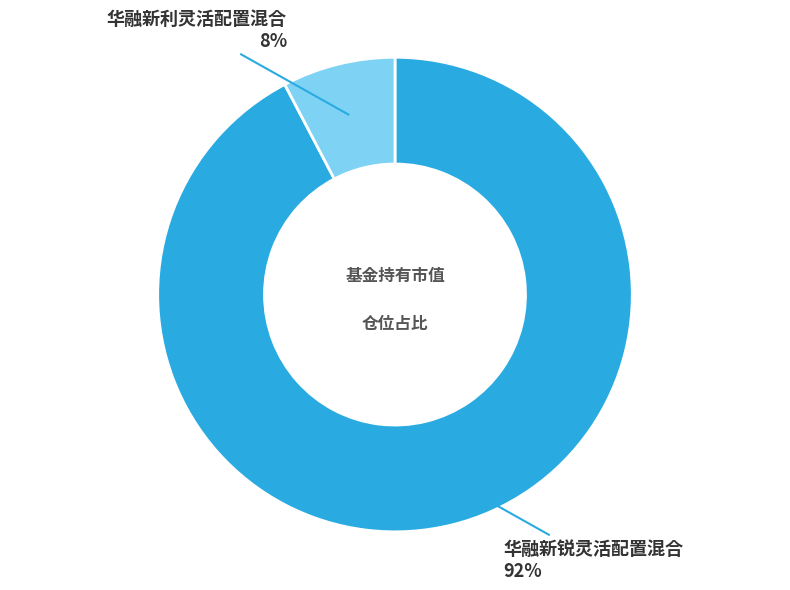

Is there any slice that represents more than half of the pie?

Yes